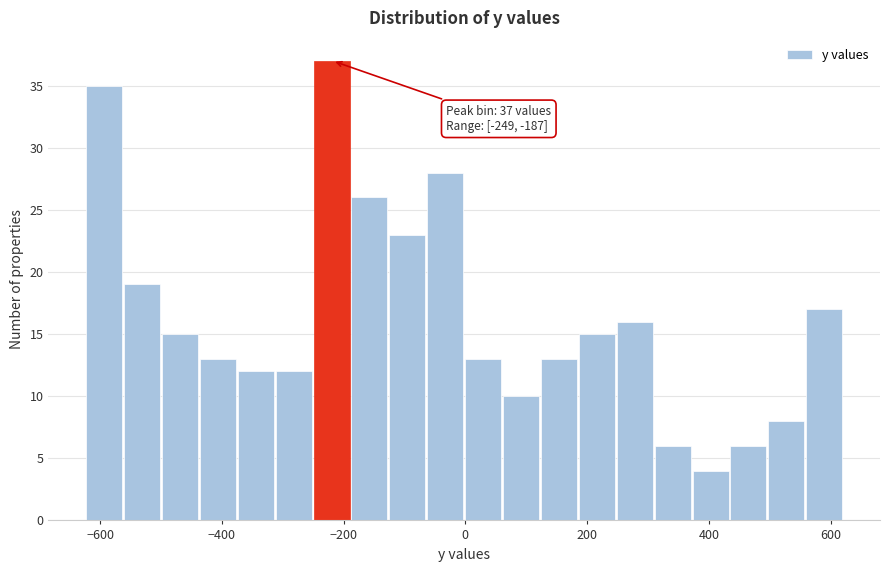

Around what value on the x-axis is the tallest bar? Give the approximate position of its centre, as read against the axis.

-220